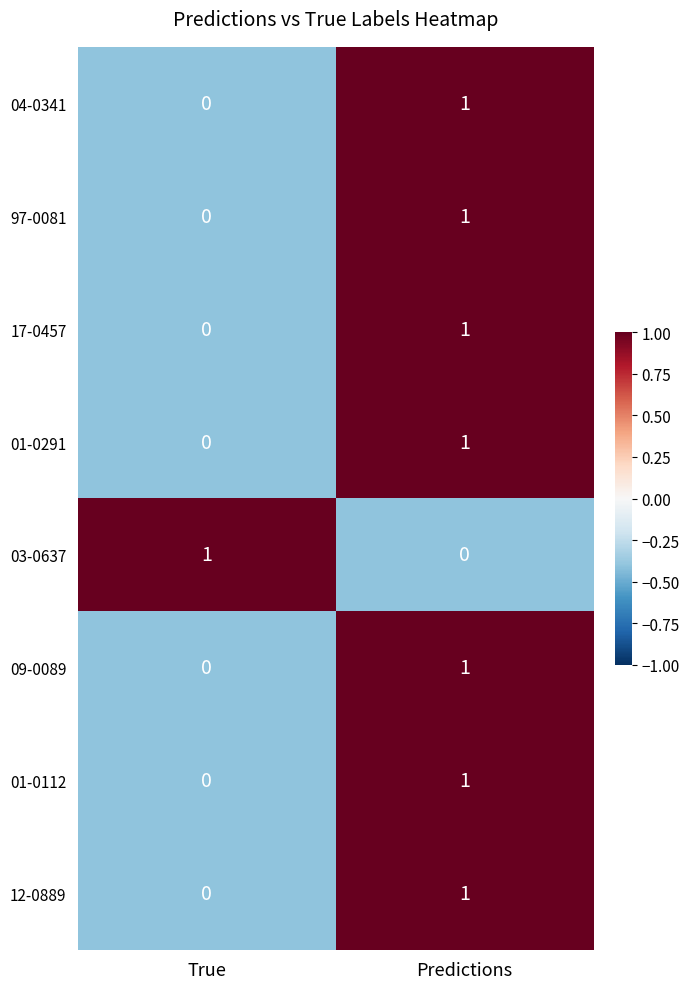

Where is 97-0081 nearest to the value 0?

True